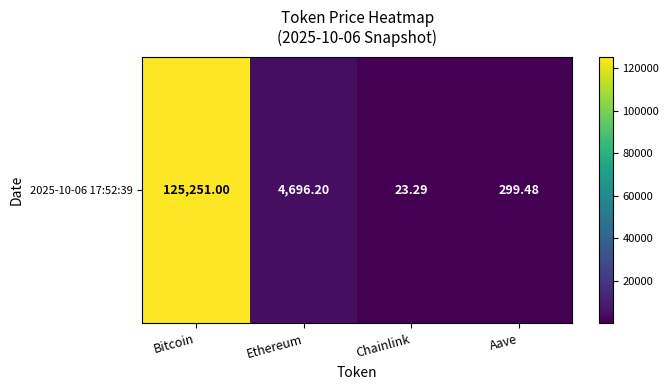

The chart shows a value of 144.8 at Aave. True or false?

False